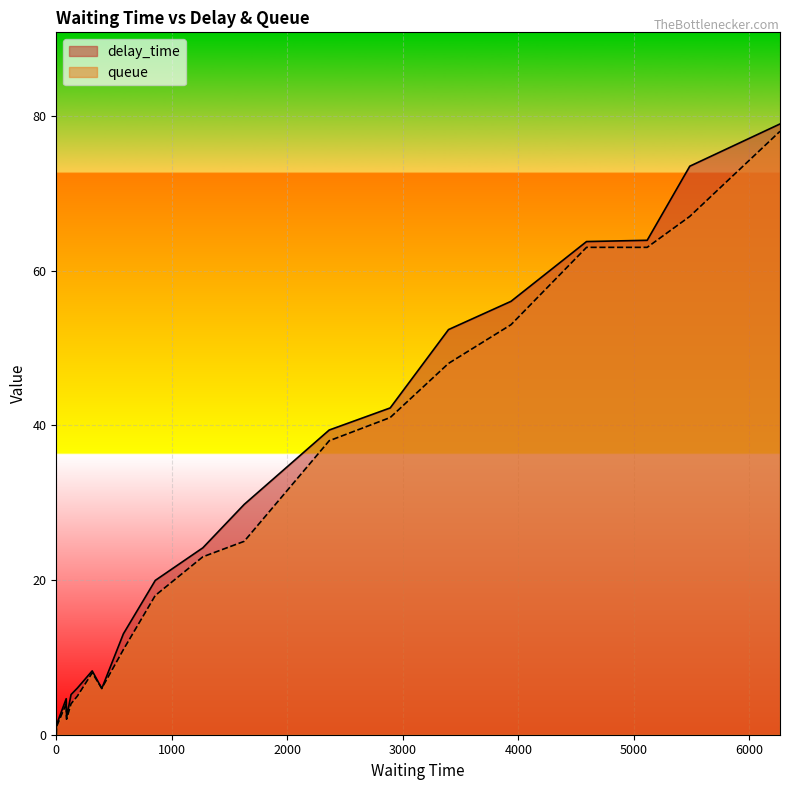

Between 1 and 1269, which is larger?

1269